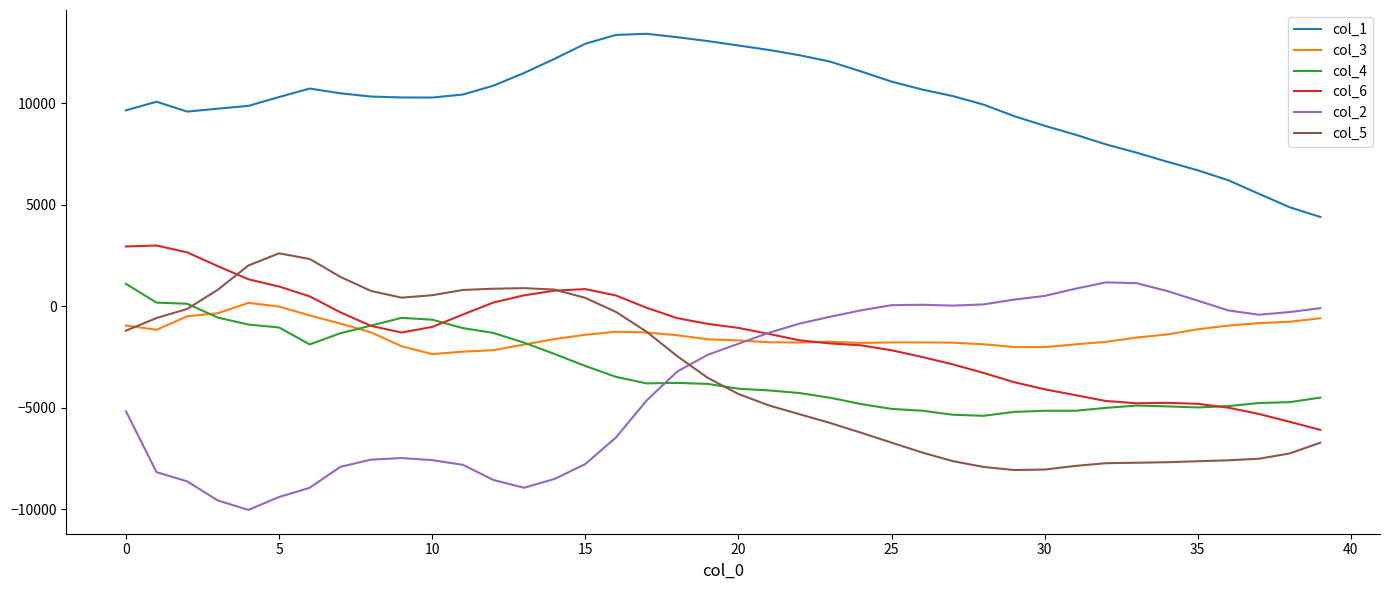

Which series has the largest total across all categories?

col_1